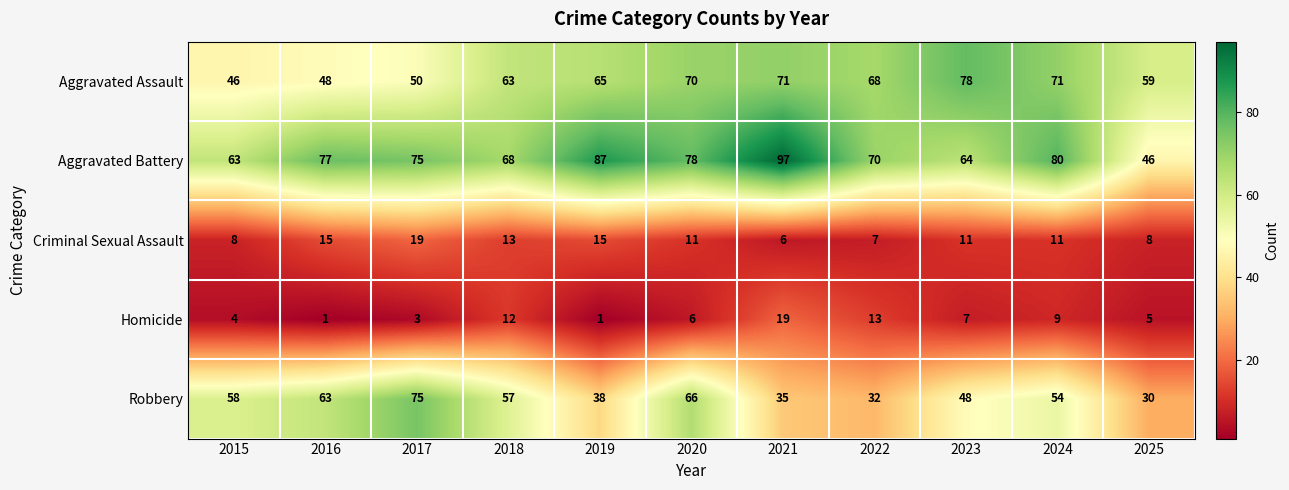

How many data points in Aggravated Assault are less than 65?

5